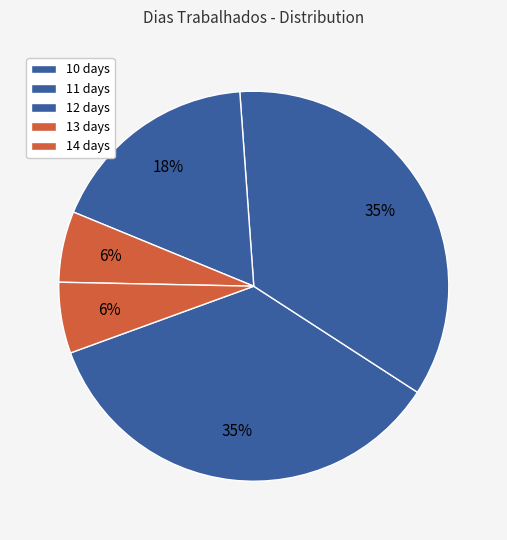

Does any single category account for the majority?

No